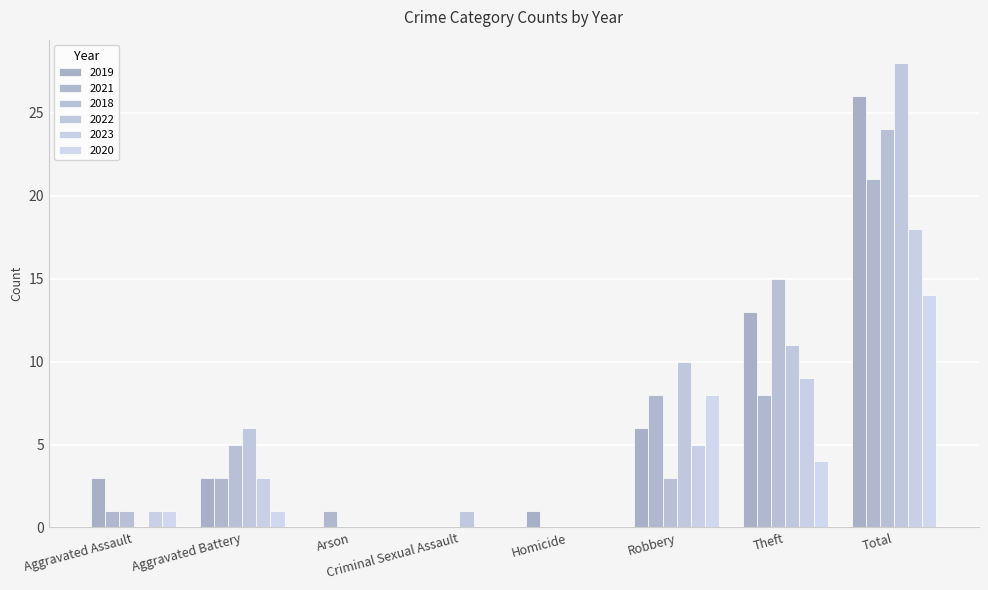

Count the number of categories in the chart.

8